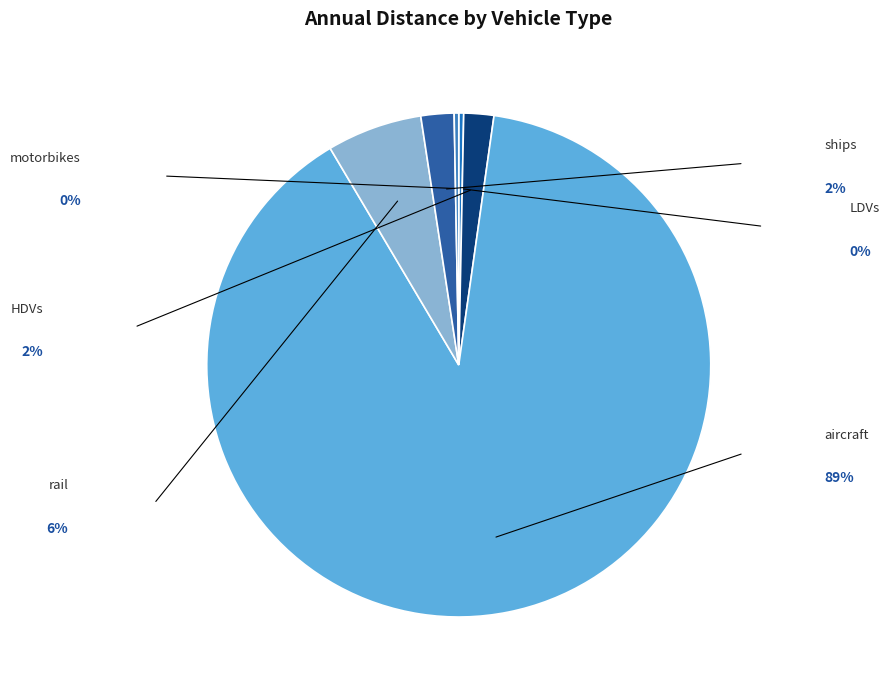

Which category has the biggest portion of the pie?

aircraft